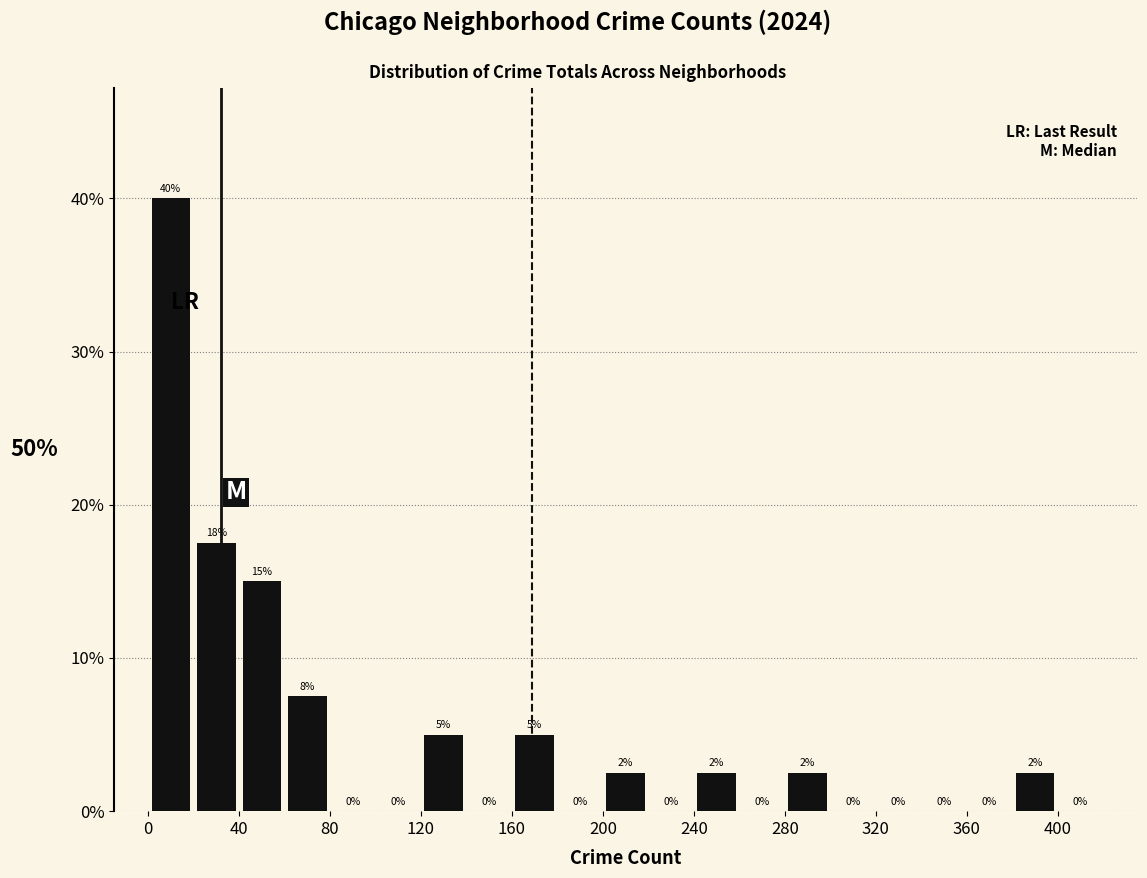

Which range on the x-axis has the tallest bar?

0 to 20